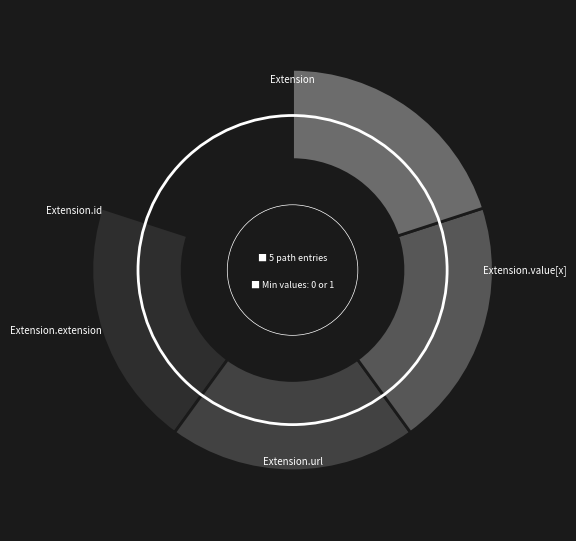

Rank the categories by value from lowest to highest.

Extension, Extension.id, Extension.extension, Extension.value[x], Extension.url